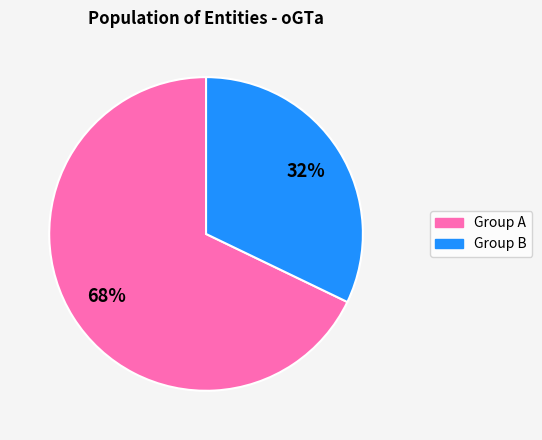

Does any single category account for the majority?

Yes